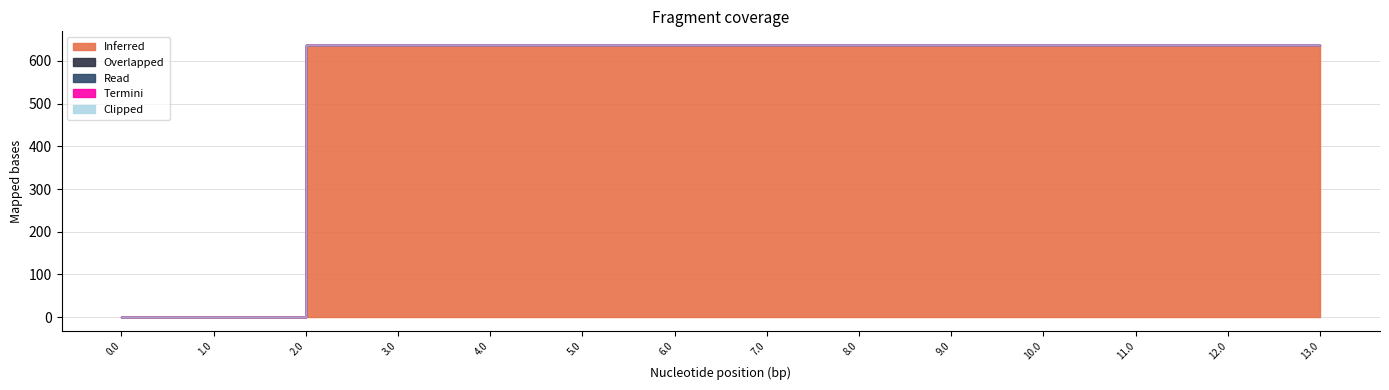

The value of Inferred at 12.0 is 637.1. True or false?

True